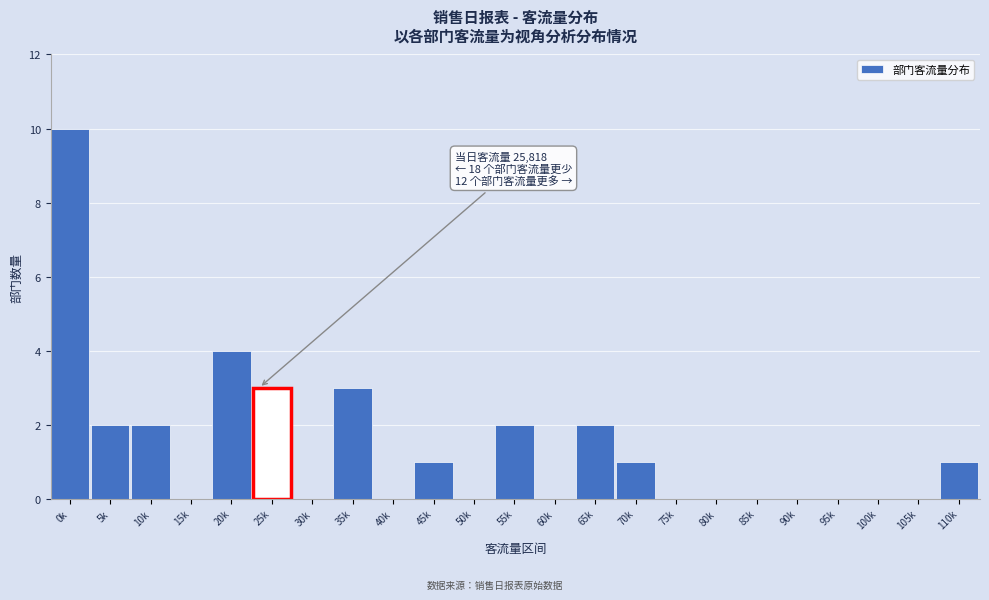

Reading right to left, transcribe all the data shown in this chart.

110k=1	105k=0	100k=0	95k=0	90k=0	85k=0	80k=0	75k=0	70k=1	65k=2	60k=0	55k=2	50k=0	45k=1	40k=0	35k=3	30k=0	25k=3	20k=4	15k=0	10k=2	5k=2	0k=10